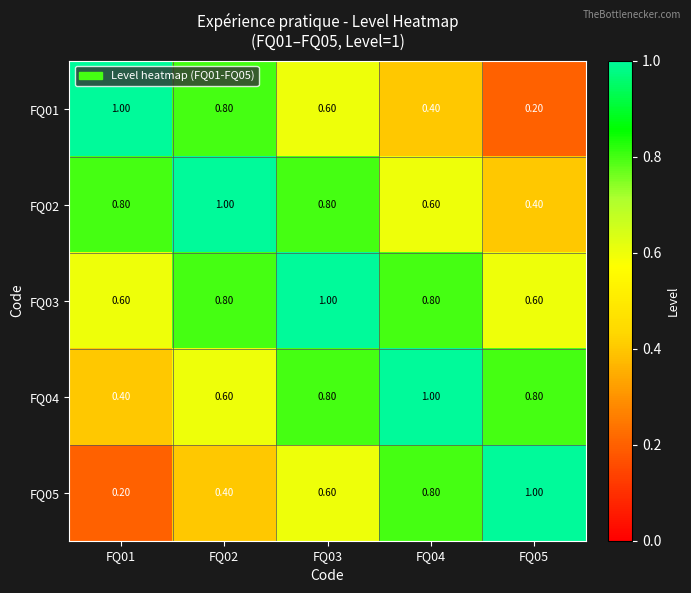

What is the spread (max minus min) of values at FQ02?

0.6